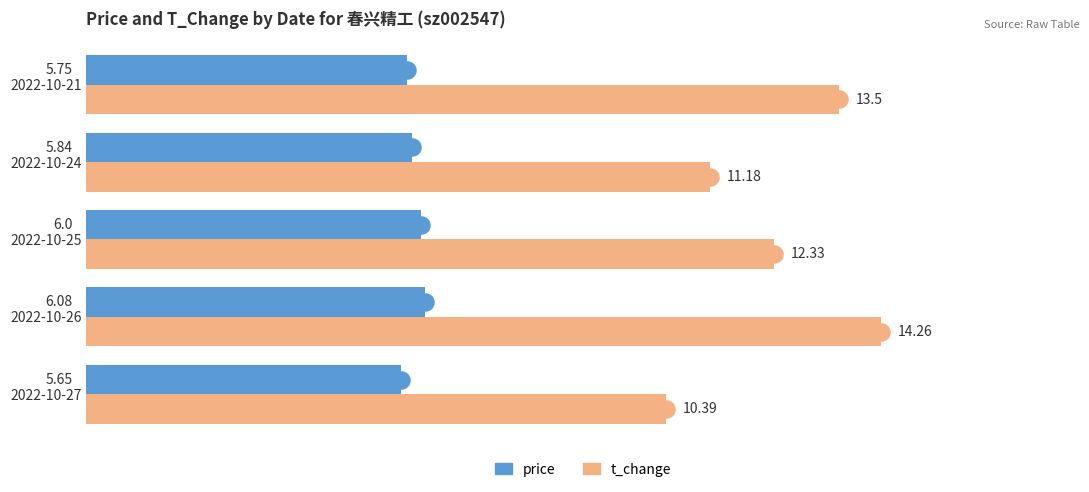

Which category has the highest value across all series?

2022-10-26